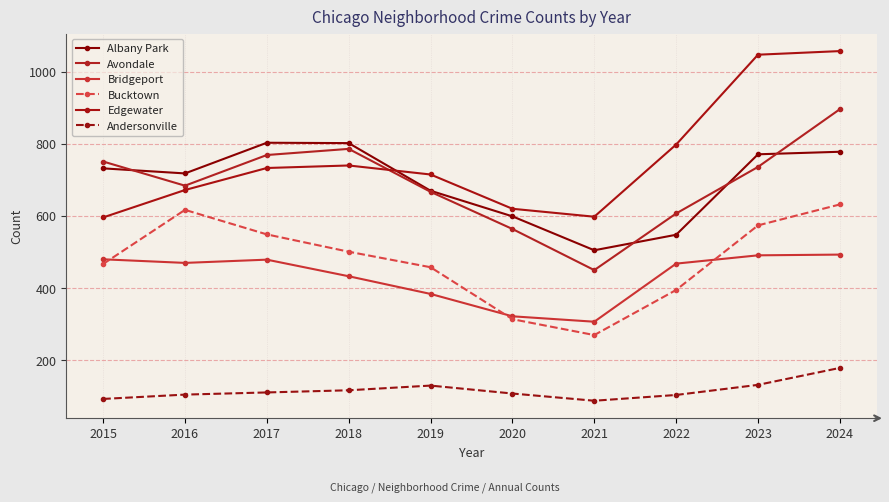

At which label does Andersonville first exceed 111?

2018